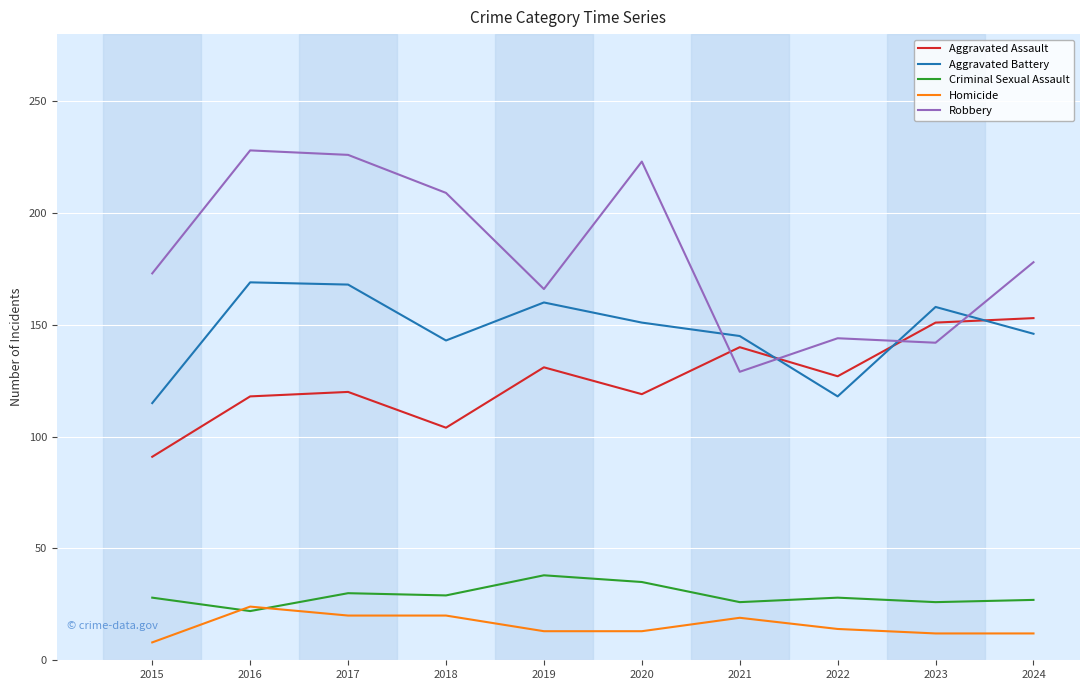

True or false: Robbery has a value of 269 at 2019.

False